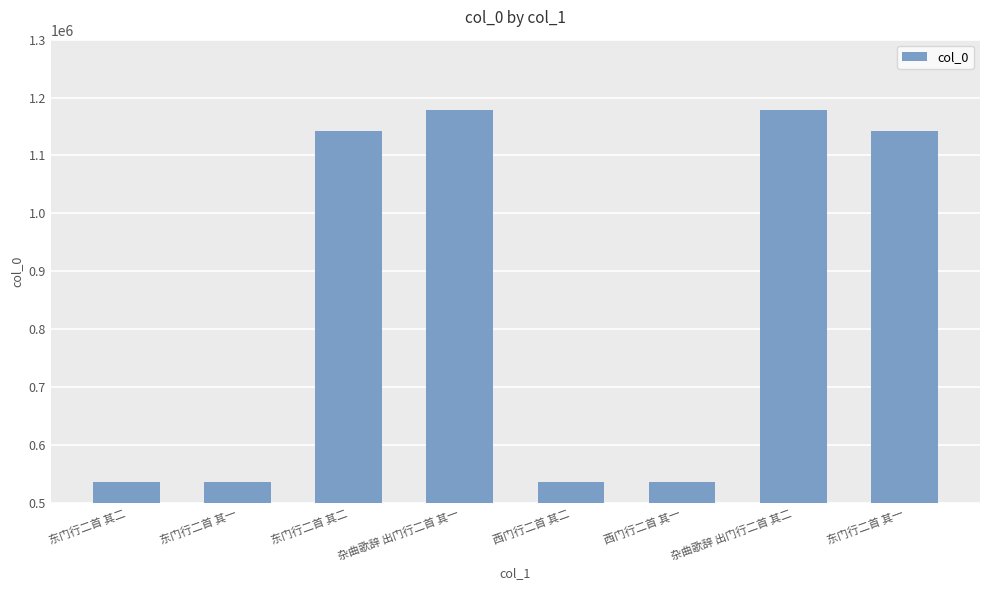

What is the label of the 4th bar from the right?

西门行二首 其二